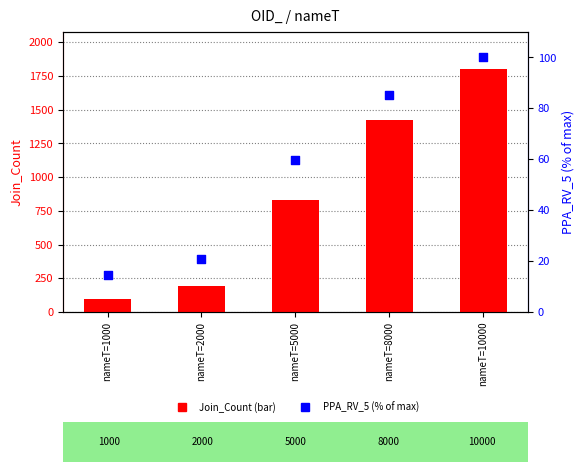

Is the value of Join_Count at nameT=5000 greater than the value of PPA_RV_5 (% of max) at nameT=1000?

Yes